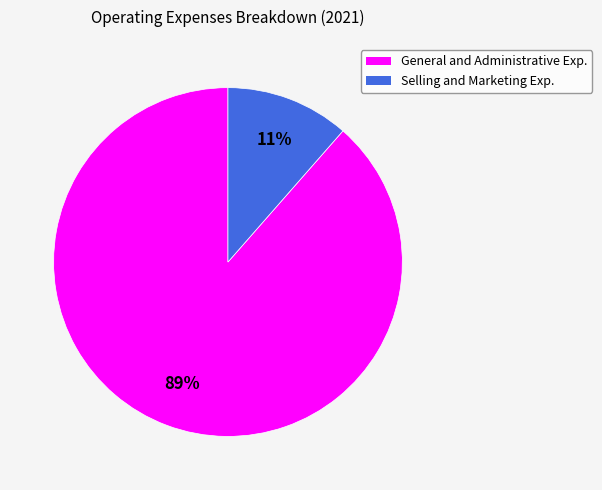

Rank the categories by value from lowest to highest.

Selling and Marketing Exp., General and Administrative Exp.